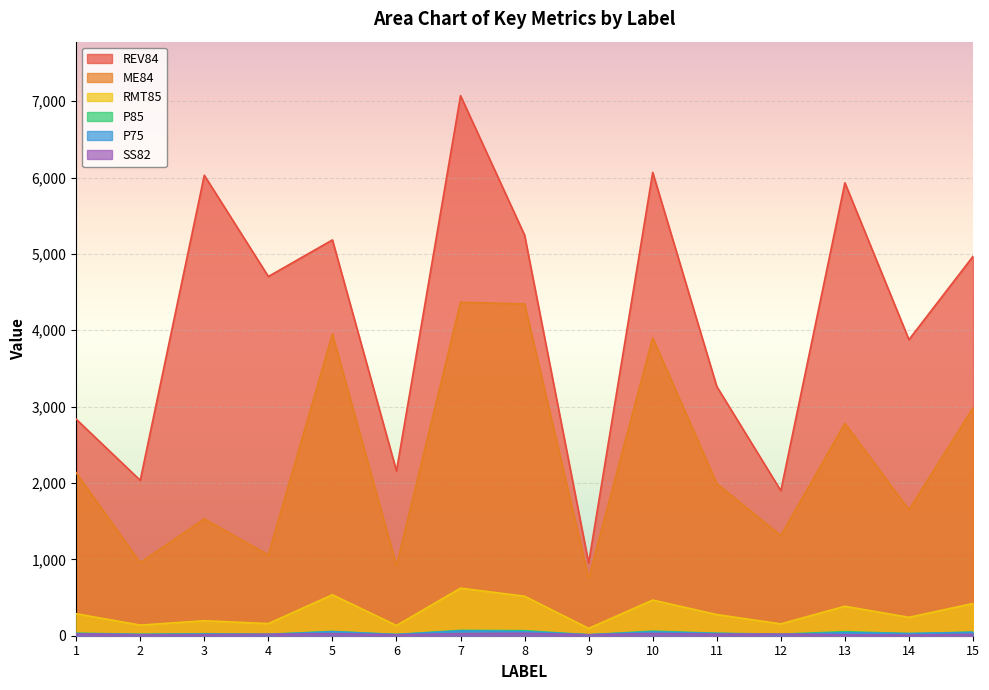

Reading left to right, extract all data points from this chart.

REV84: 2836	2035	6030	4704	5183	2157	7072	5246	951	6067	3264	1899	5931	3877	4968
ME84: 2135	957	1530	1059	3951	918	4367	4345	754	3902	1993	1312	2780	1649	2983
RMT85: 288	139	196	159	536	134	623	517	96	467	277	155	386	241	422
P85: 33	19	26	19	56	16	70	66	12	60	32	20	53	28	48
P75: 27	15	20	15	52	15	62	54	12	50	29	14	40	27	43
SS82: 24	12	14	19	27	12	27	32	12	29	20	21	13	8	18